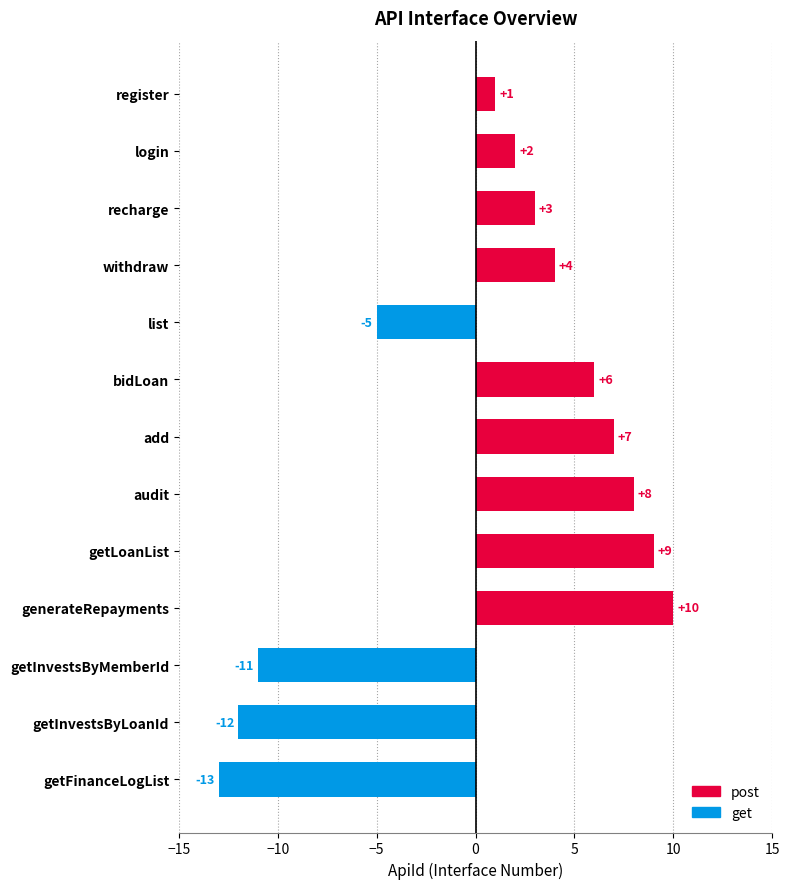

Between register and getLoanList, which is larger?

getLoanList